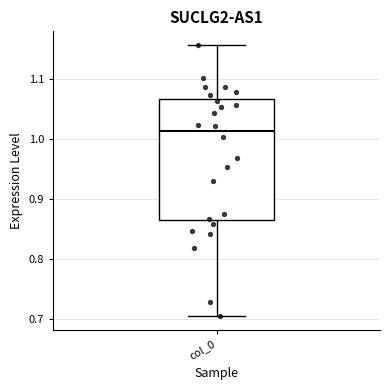

Transcribe this box plot: give where the median line is, the range the box spans, and where the two whiskers end, as read against the y-axis. The values are not printed on the chart, so give them approximately, as read against the axis.

median 1.01, box 0.86 to 1.07, whiskers 0.70 to 1.16